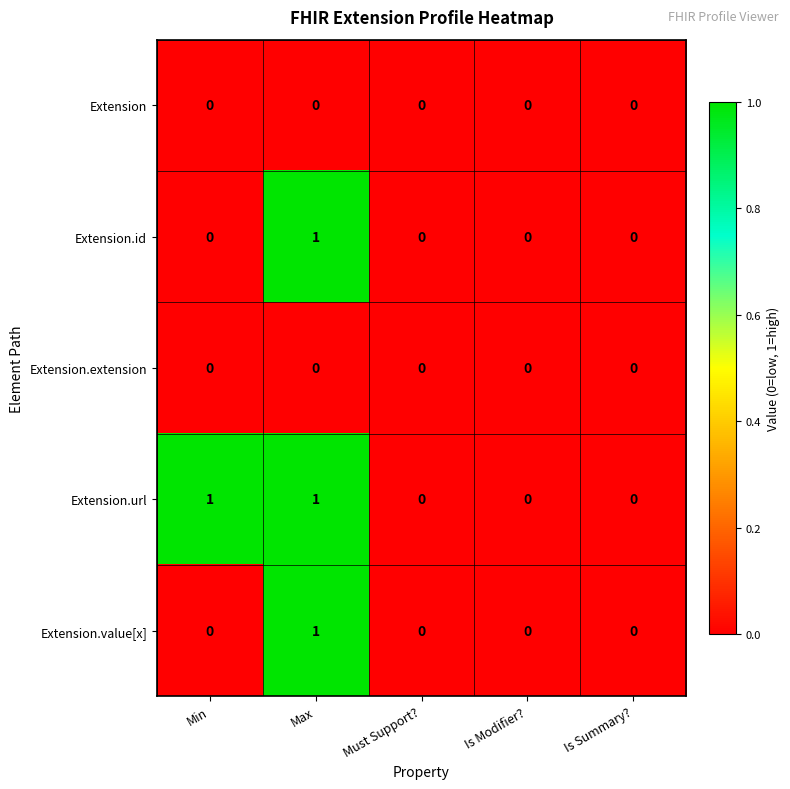

Reading left to right, extract all data points from this chart.

Extension: 0	0	0	0	0
Extension.id: 0	1	0	0	0
Extension.extension: 0	0	0	0	0
Extension.url: 1	1	0	0	0
Extension.value[x]: 0	1	0	0	0